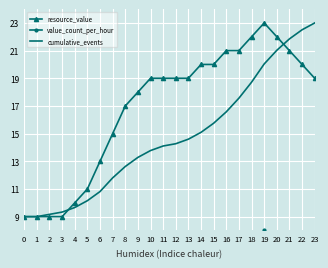

True or false: resource_value and cumulative_events cross at least once.

True